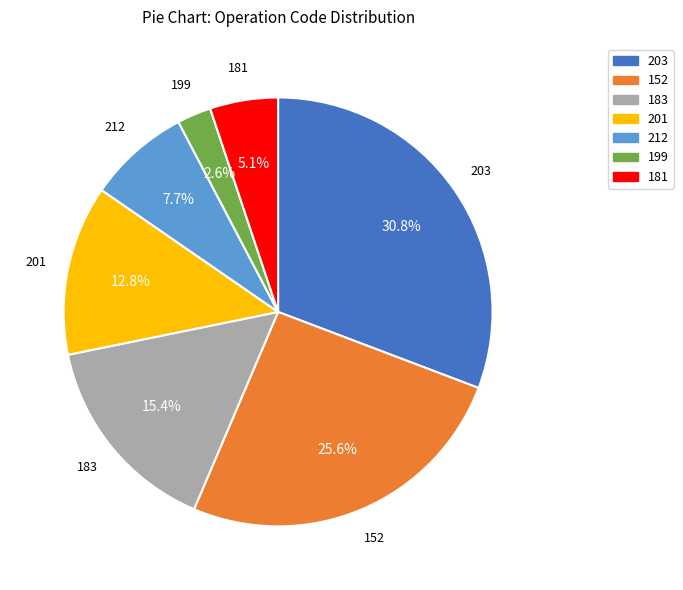

Which has a higher value, 212 or 201?

201